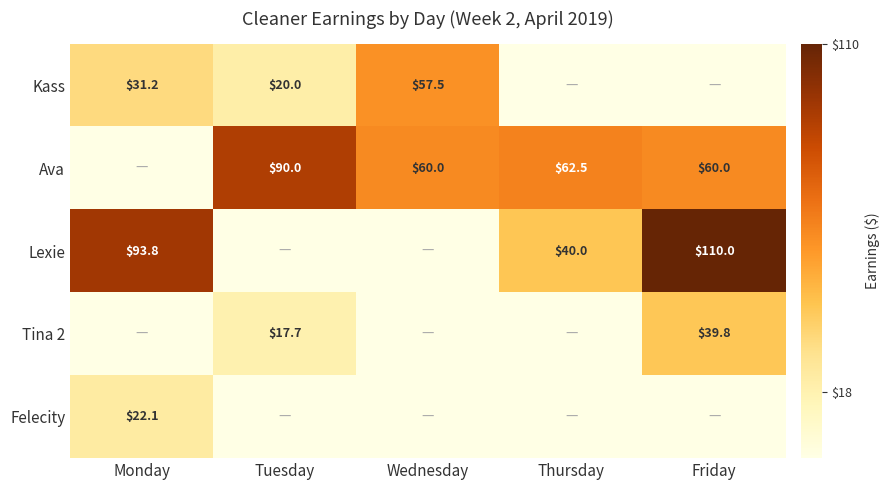

What is the sum of the Lexie values at Thursday and Monday?

133.8